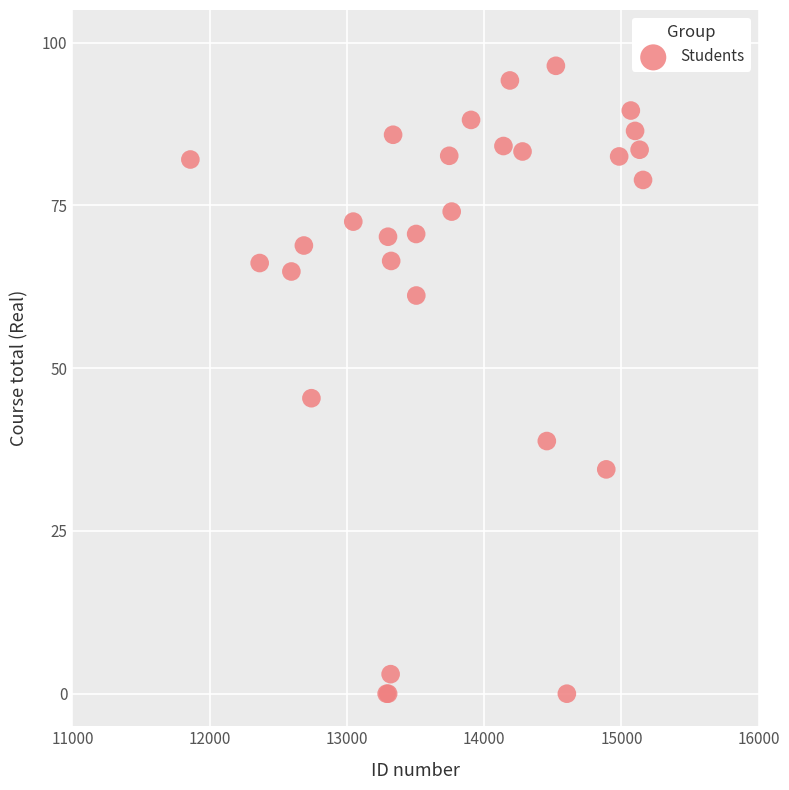

What Y value in the scatter plot is closest to 48?

45.4